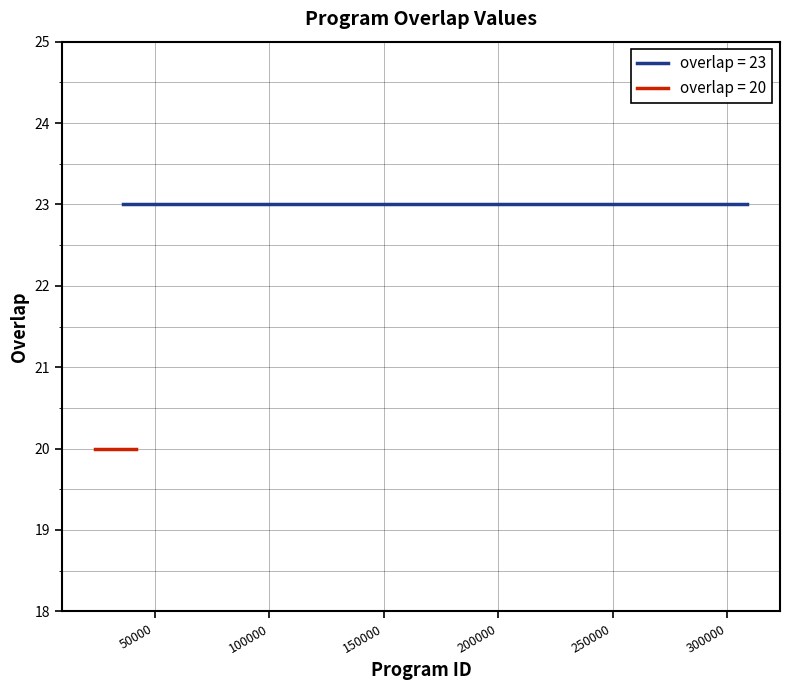

Rank the categories by value from lowest to highest.

23621, 41563, 41609, 36248, 41527, 41540, 41581, 41595, 41680, 41697, 41723, 41846, 42018, 42088, 42100, 42166, 42232, 42251, 42580, 42620, 42789, 71897, 100340, 118836, 308819